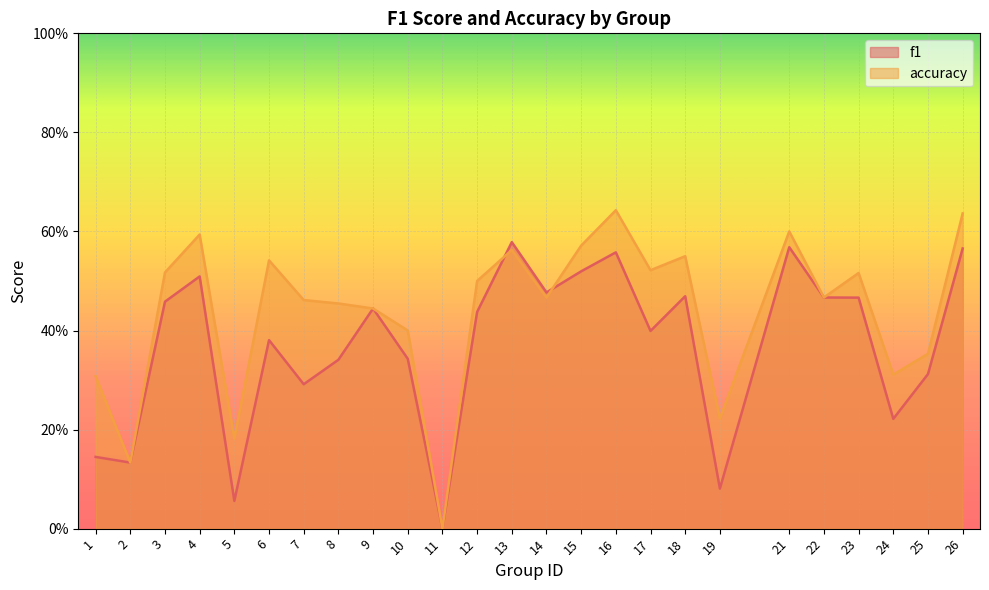

At which category does the chart reach its minimum across all series?

11